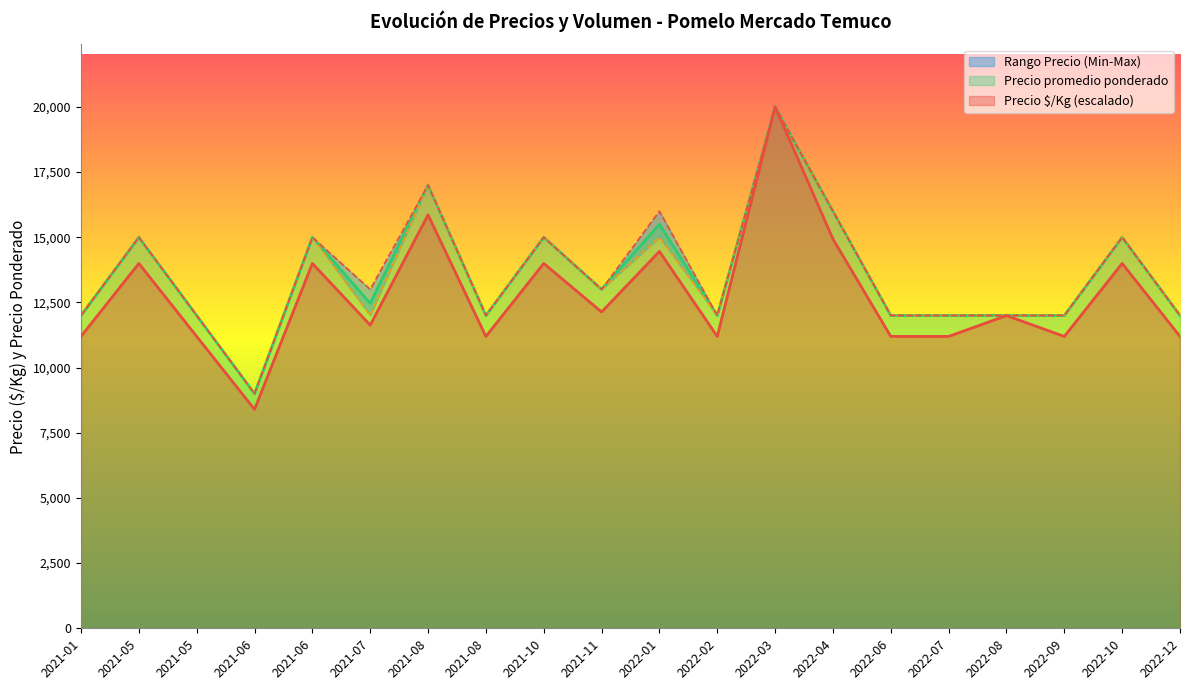

How many interior local valleys does the Precio $/Kg series have?

6